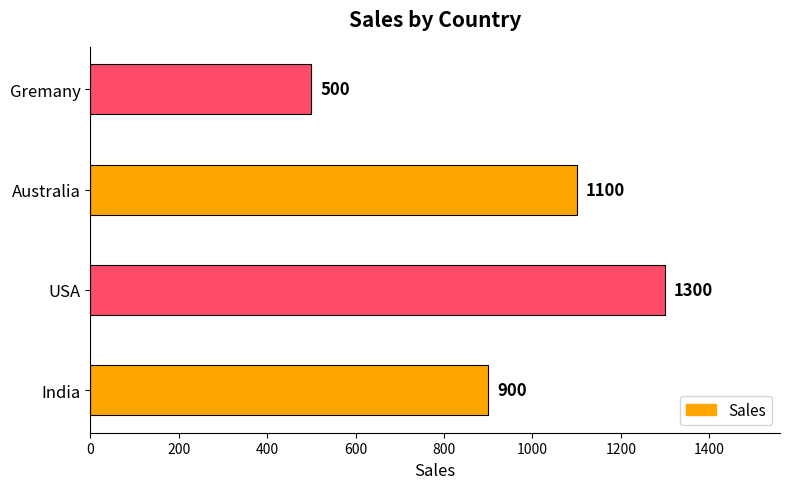

Count the values in the range 900 to 1300.

3